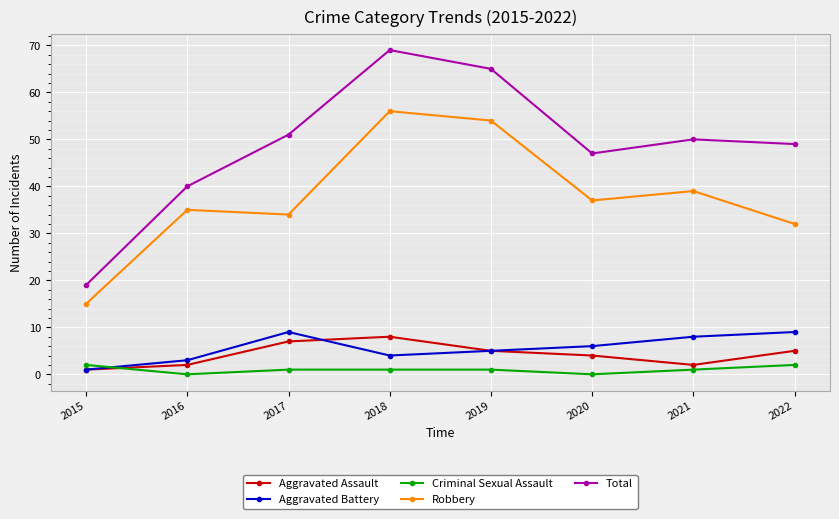

Read the Aggravated Battery value at 2016.

3